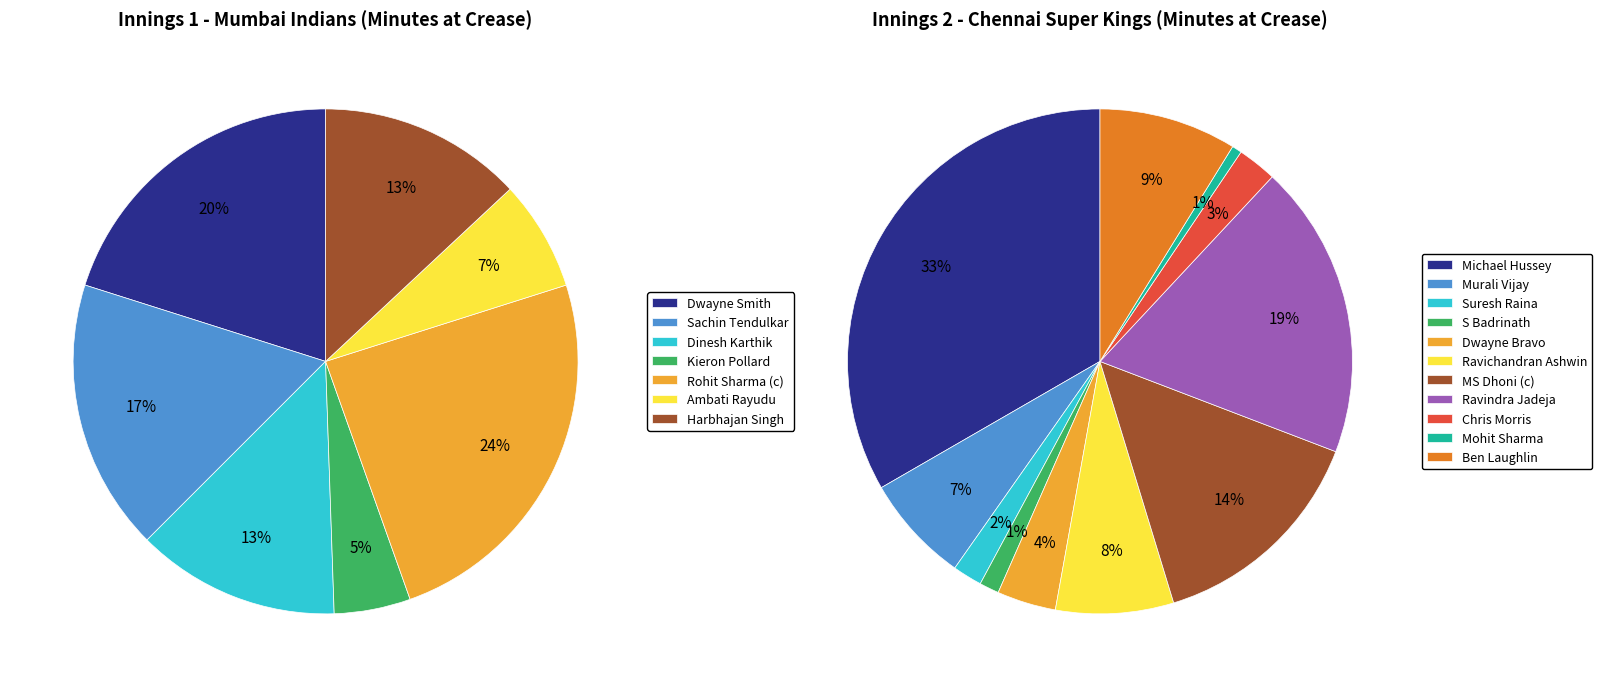

How many segments does this pie chart have?

7